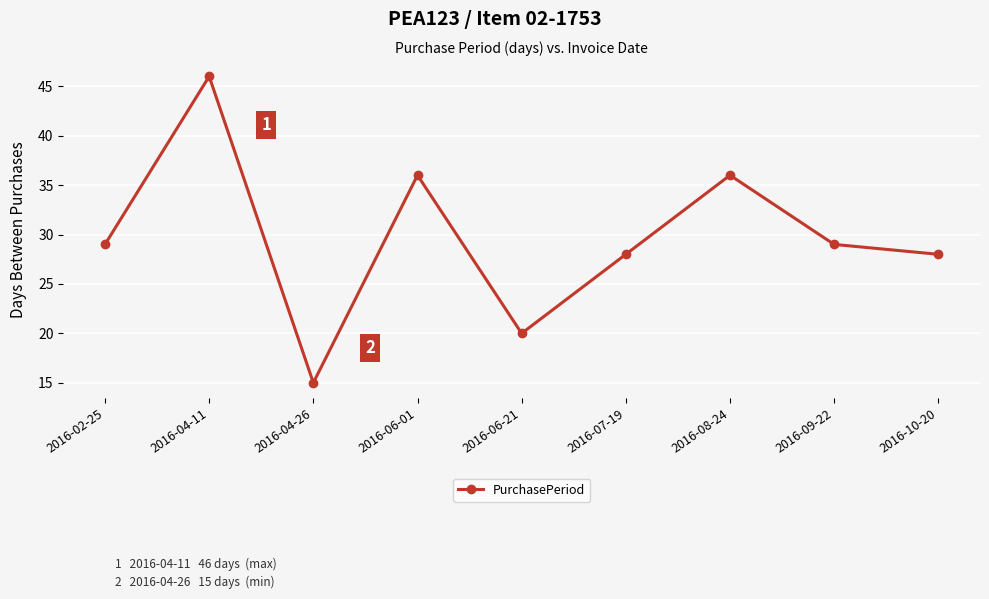

Between 2016-04-11 and 2016-06-21, which is larger?

2016-04-11